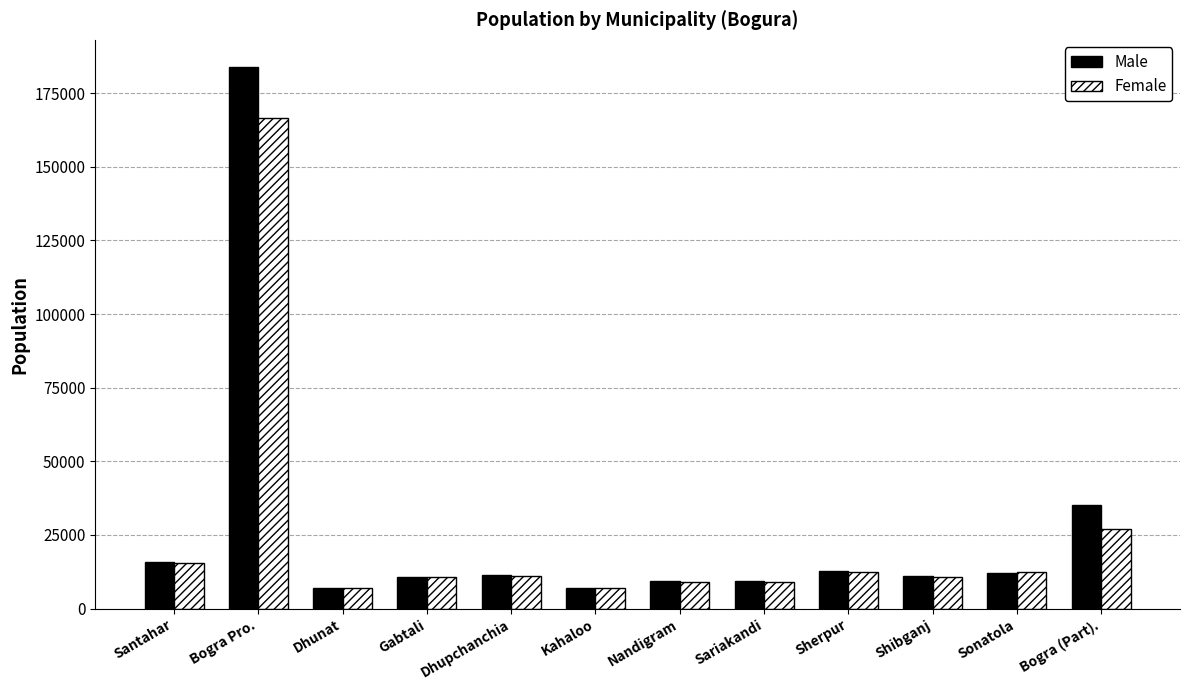

How many groups of bars are there?

12